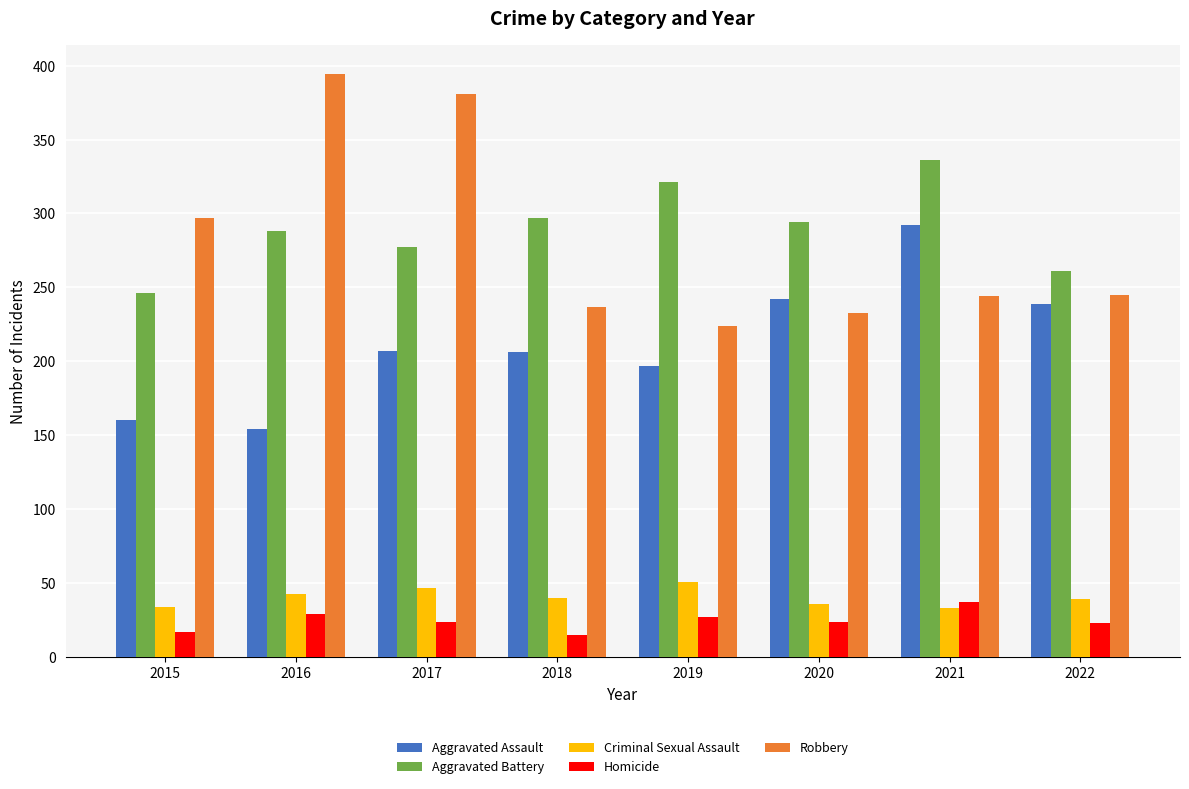

How many groups of bars are there?

8